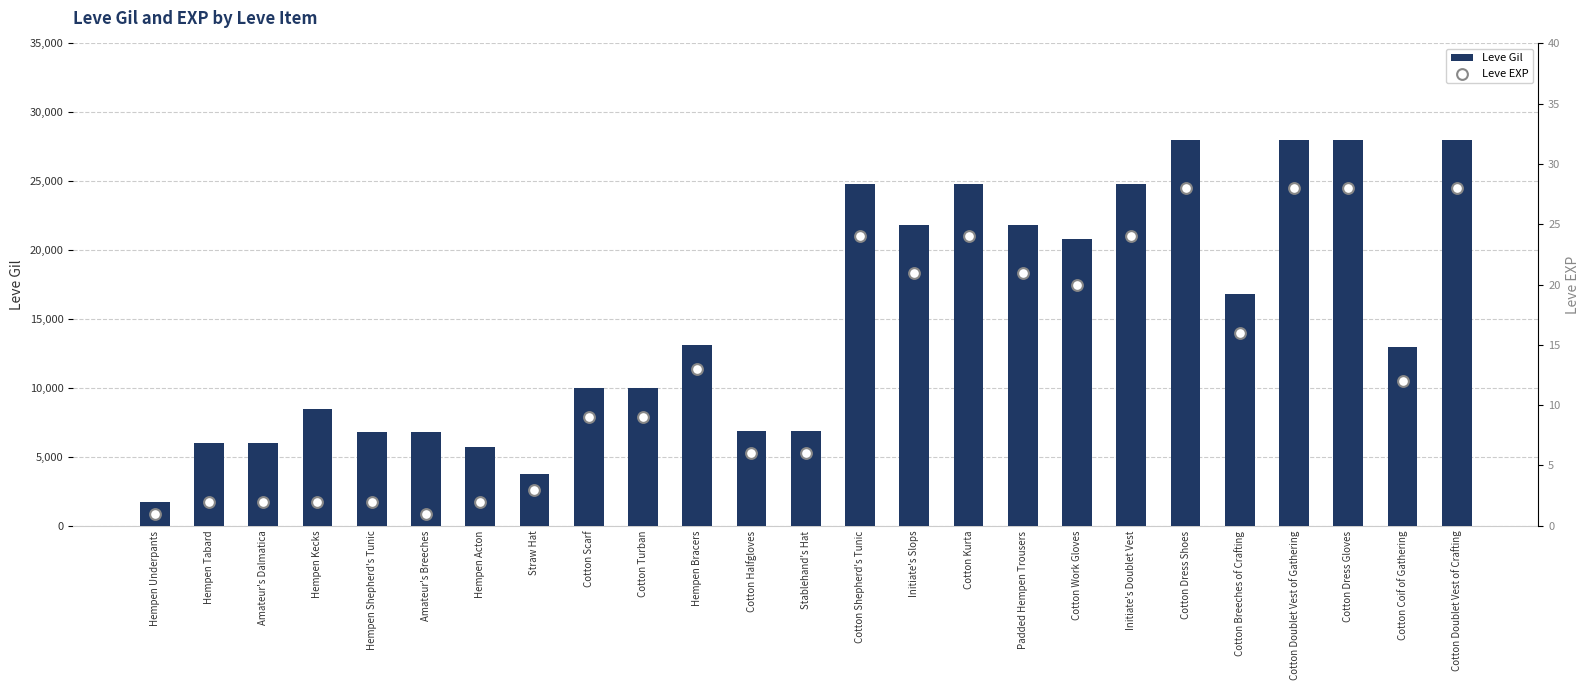

What is the total value across all series at Cotton Dress Shoes?

28038